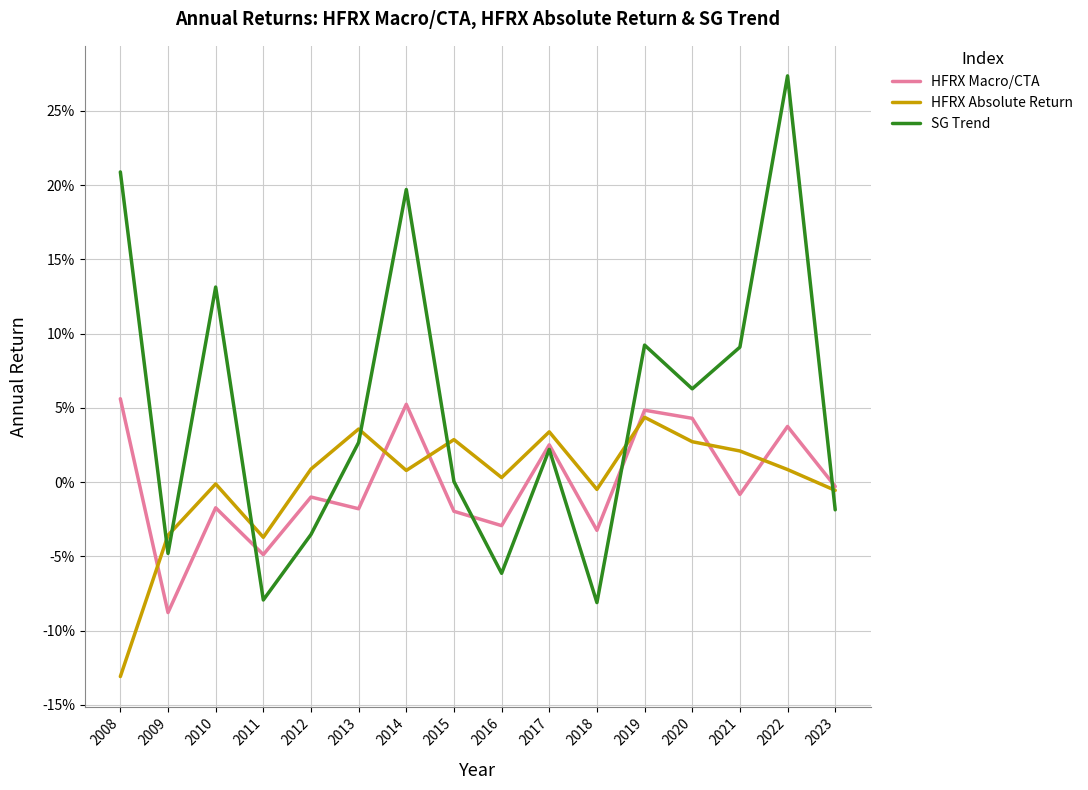

True or false: SG Trend and HFRX Macro/CTA intersect in this chart.

True